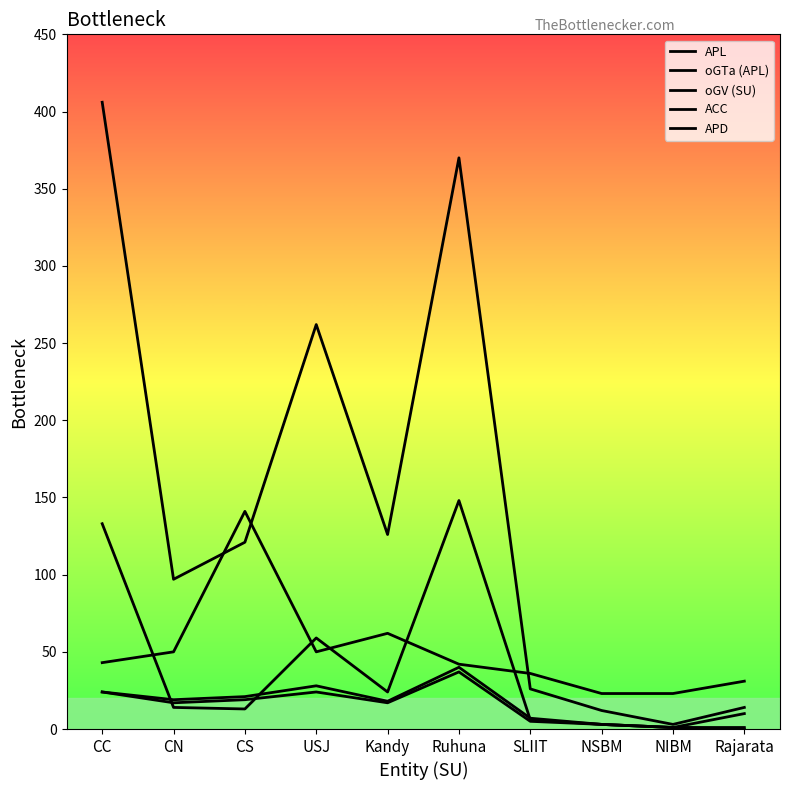

Is it true that ACC equals 41 at USJ?

False